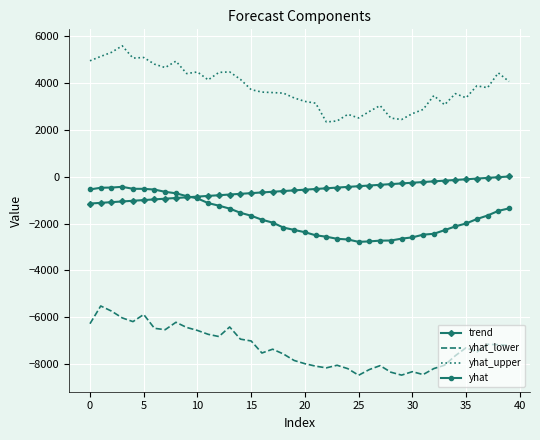

Which series has the largest total across all categories?

yhat_upper